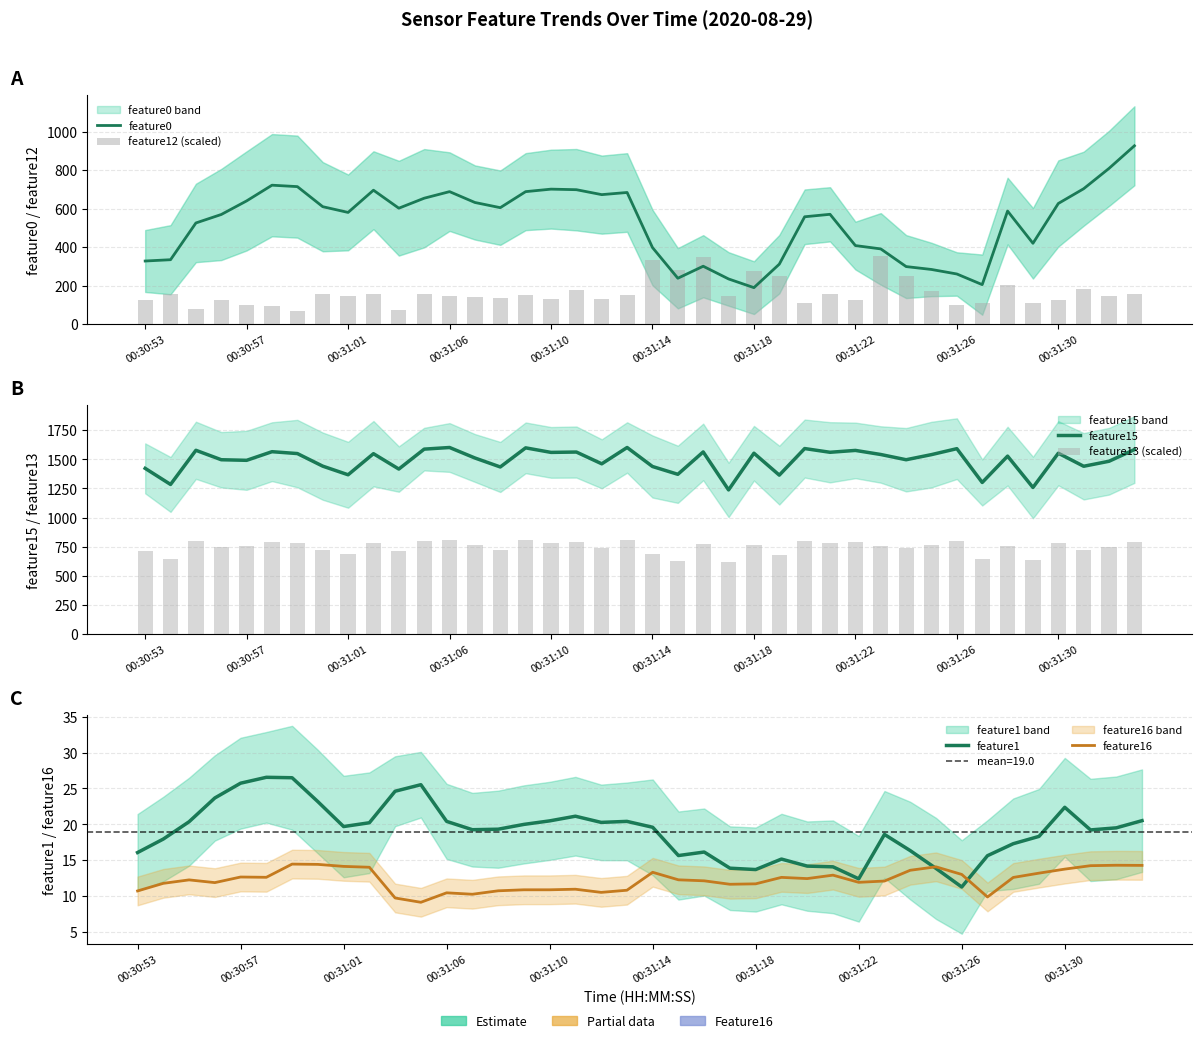

Reading right to left, transcribe all the data shown in this chart.

feature0: 925.8	808.5	702.9	626.3	419.5	586.9	204.9	260.1	283.6	298.6	390.4	407.7	570.1	557.2	311.2	189.2	234.4	300.5	238.1	397.5	683.4	672.2	697.8	700.7	687.7	604.5	631.4	687.8	653.6	601.7	695.2	579.8	609.6	713.8	721.2	639.7	569.1	525.1	334.3	327.5
feature12 (scaled): 155.4	145.8	183.3	122.8	107.7	203.6	110.7	101.7	173.4	250.2	351.1	126.4	157.8	107.5	248.7	276.1	147.8	346.5	282.9	334.6	150.8	129.3	175.8	131.0	150.3	133.9	141.0	144.3	155.9	72.0	155.4	144.9	158.4	69.9	94.6	98.6	124.3	78.9	156.6	126.6
feature15: 1583.0	1483.0	1440.0	1552.0	1258.0	1527.0	1301.0	1591.0	1540.0	1496.0	1541.0	1576.0	1560.0	1592.0	1364.0	1552.0	1237.0	1563.0	1371.0	1438.0	1601.0	1461.0	1562.0	1559.0	1598.0	1434.0	1511.0	1601.0	1587.0	1416.0	1548.0	1367.0	1441.0	1549.0	1565.0	1491.0	1496.0	1577.0	1284.0	1422.0
feature13 (scaled): 793.9	745.4	725.1	780.0	632.4	758.6	646.4	797.3	766.2	740.0	757.4	794.1	784.2	802.4	680.4	768.1	621.2	770.6	630.7	690.2	806.0	736.0	788.3	784.8	804.4	720.7	763.2	806.7	799.4	716.0	778.0	687.4	724.8	781.7	790.9	752.8	751.5	796.5	642.9	712.5
feature1: 20.5	19.5	19.2	22.4	18.3	17.3	15.6	11.3	13.9	16.3	18.6	12.4	14.1	14.2	15.2	13.7	13.9	16.1	15.7	19.6	20.4	20.3	21.1	20.5	20.0	19.3	19.2	20.4	25.5	24.6	20.2	19.7	23.2	26.5	26.6	25.7	23.7	20.4	17.9	16.1
feature16: 14.3	14.3	14.2	13.8	13.2	12.6	9.9	13.0	14.1	13.6	12.1	11.9	12.9	12.4	12.6	11.7	11.7	12.1	12.3	13.3	10.8	10.5	11.0	10.9	10.9	10.7	10.3	10.5	9.1	9.7	14.0	14.1	14.4	14.5	12.6	12.7	11.9	12.3	11.8	10.7